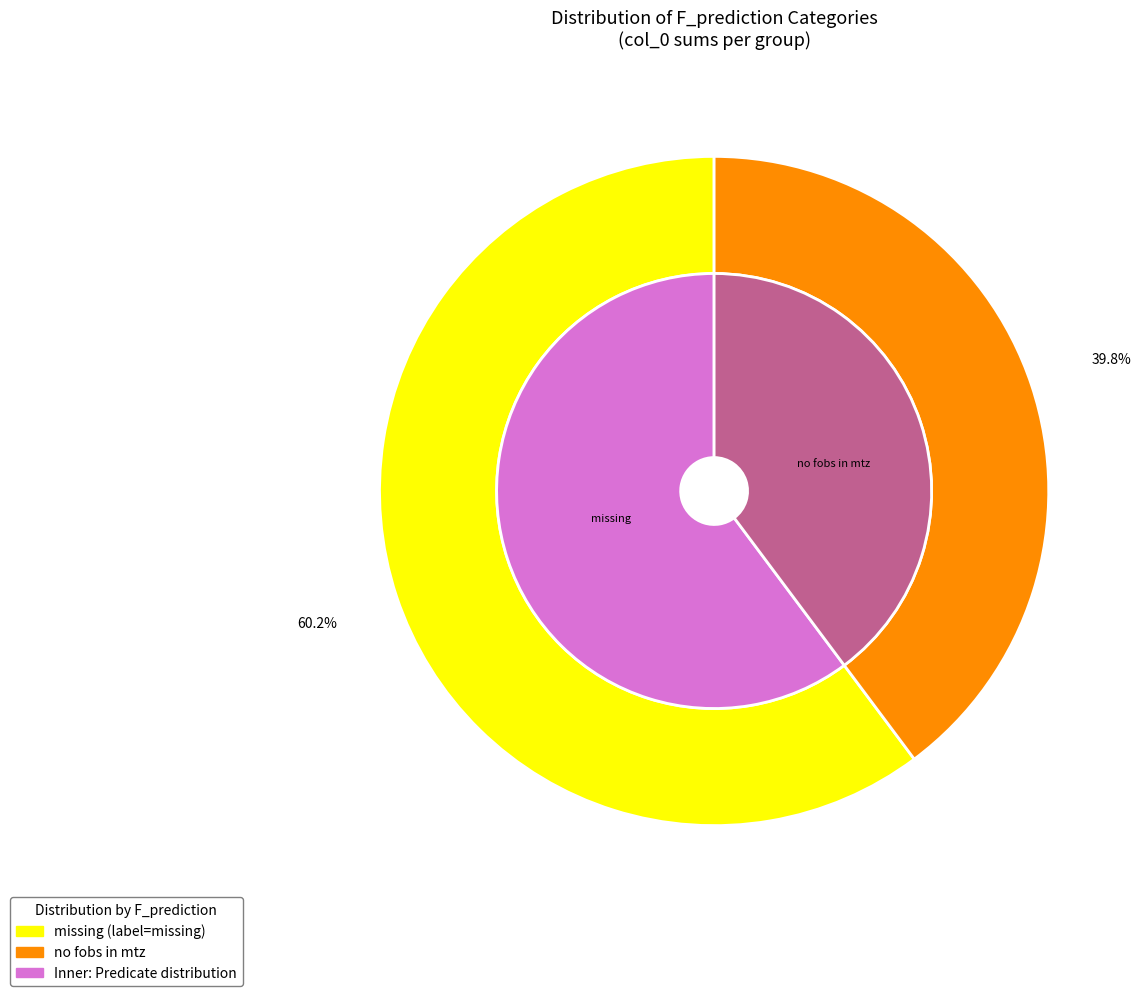

Is there a majority slice in this chart?

No